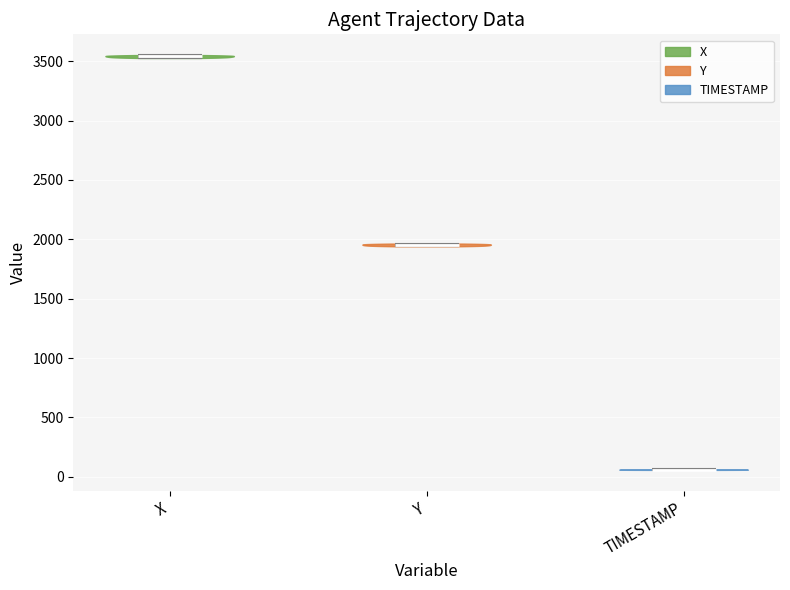

What is the highest point the violin for X reaches on the y-axis? The values are not printed on the chart, so give them approximately, as read against the axis.

3550